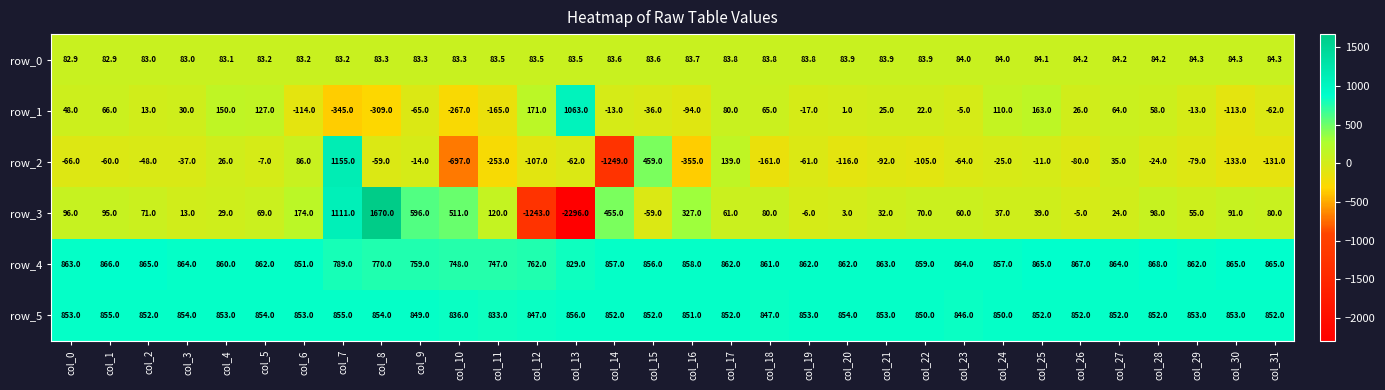

List the series in order of their peak value, lowest first.

row_0, row_5, row_4, row_1, row_2, row_3